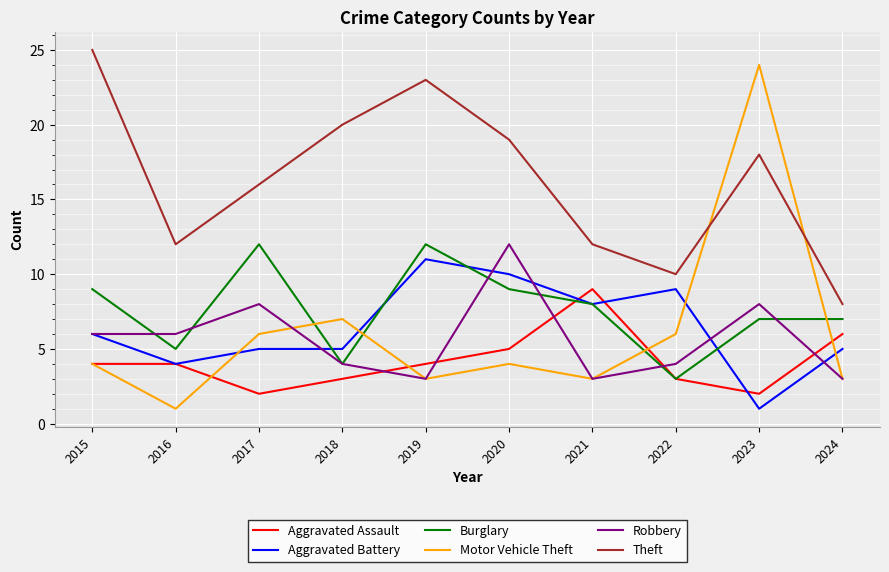

What is the spread (max minus min) of values at 2022?

7